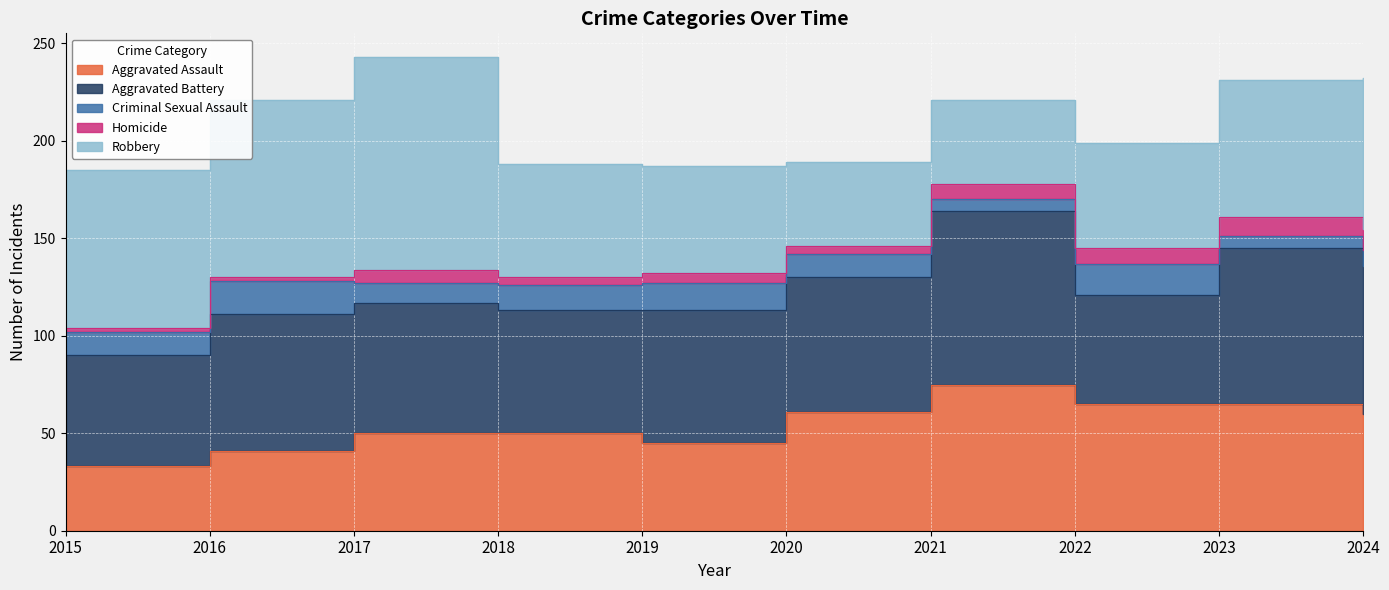

Where do Aggravated Battery and Aggravated Assault first cross each other?

2021 and 2022